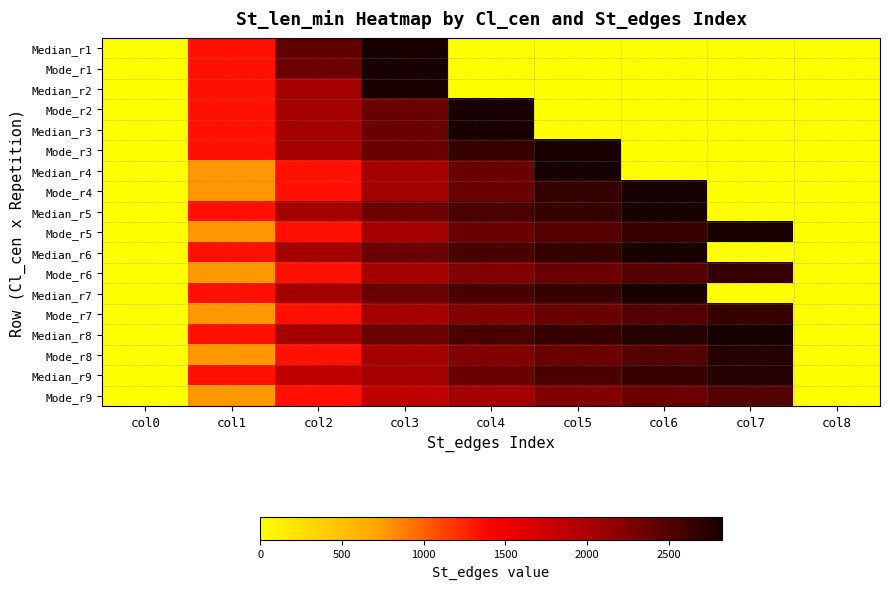

What is the difference between the highest and lowest values at col2?

1074